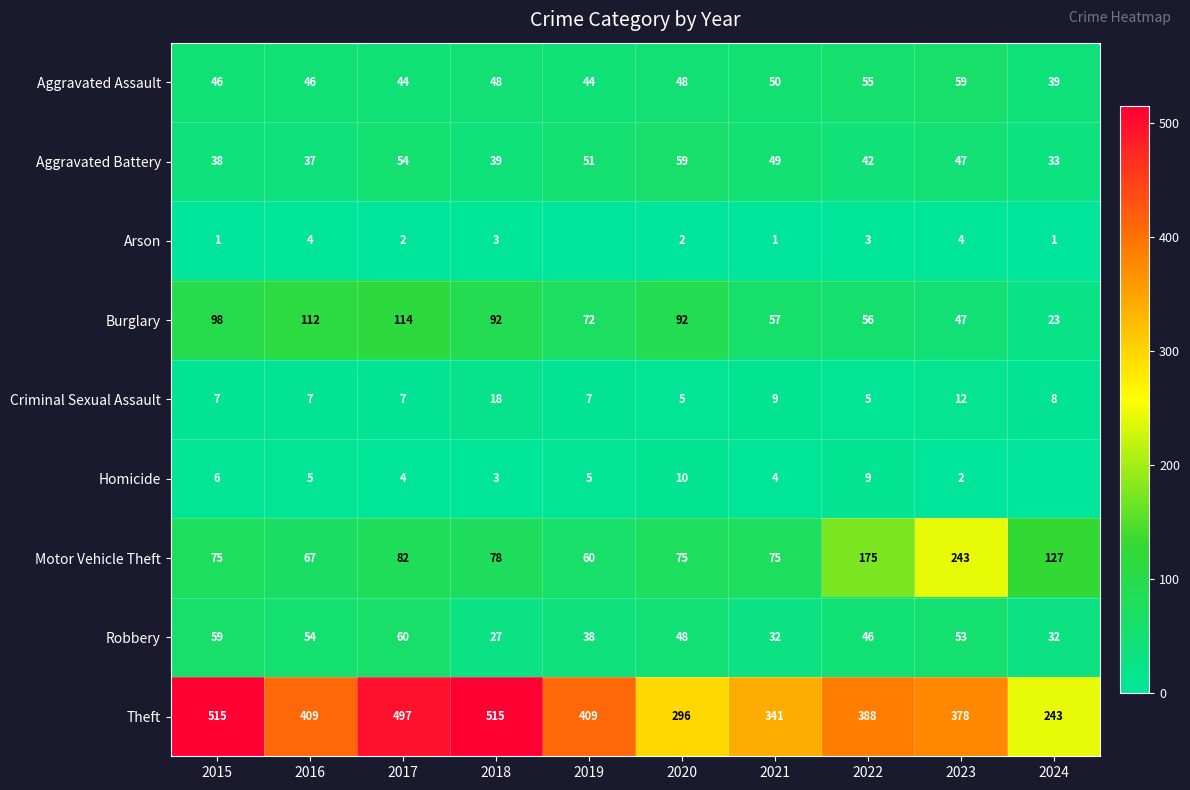

At which category does the chart reach its peak across all series?

2015